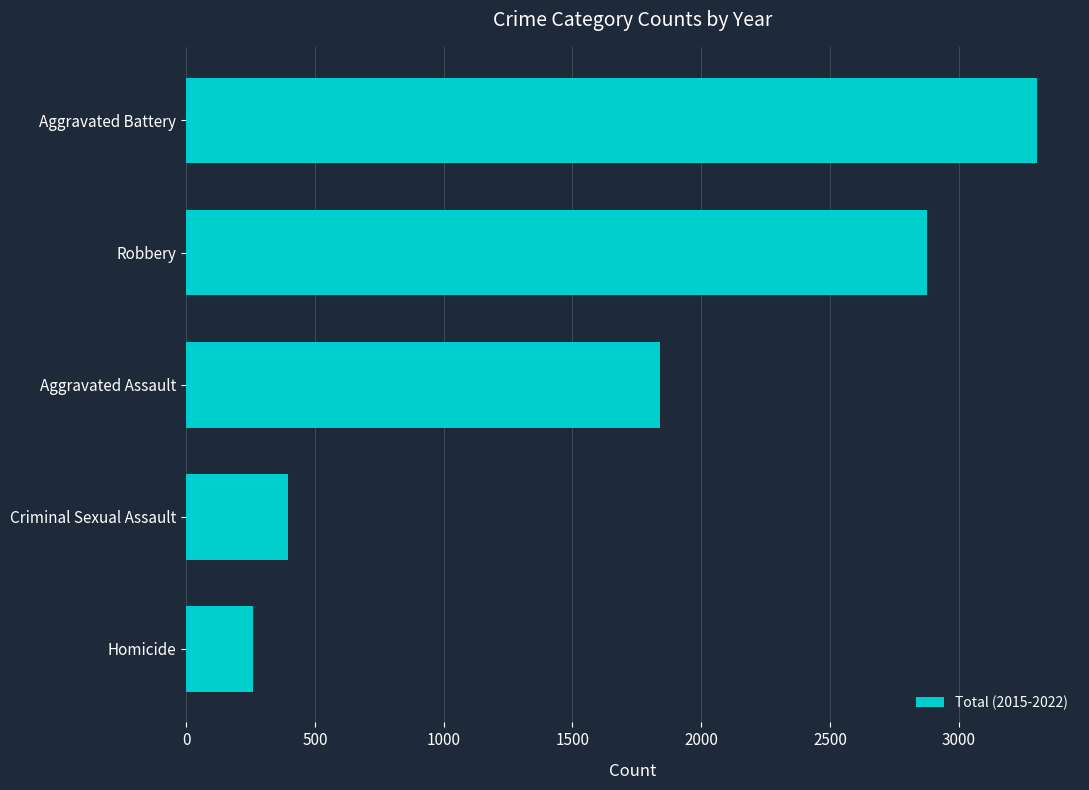

What is the ratio of the value at Homicide to the value at Criminal Sexual Assault?

0.7